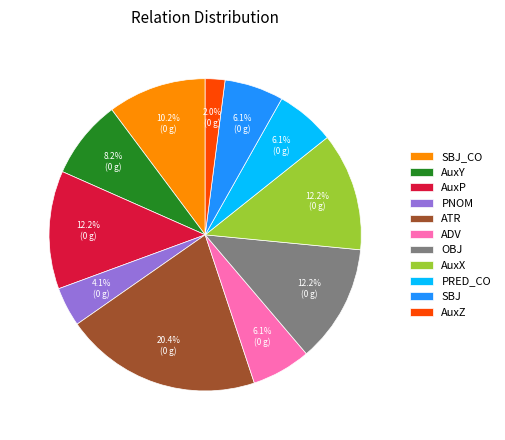

What is the largest slice in the pie chart?

ATR